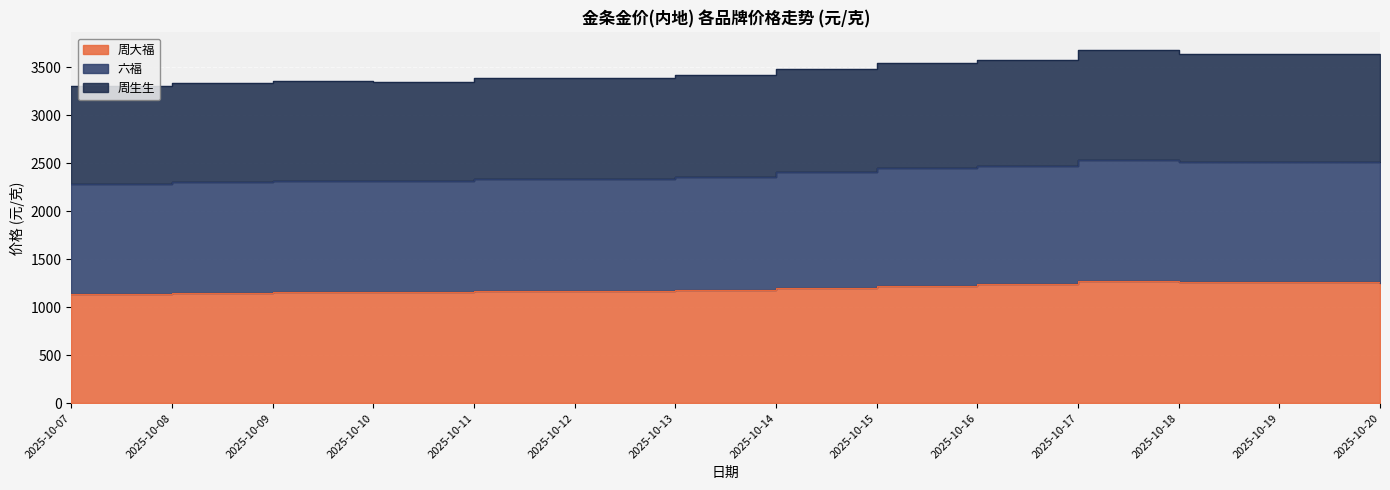

True or false: 六福 has a value of 3291 at 2025-10-13.

False